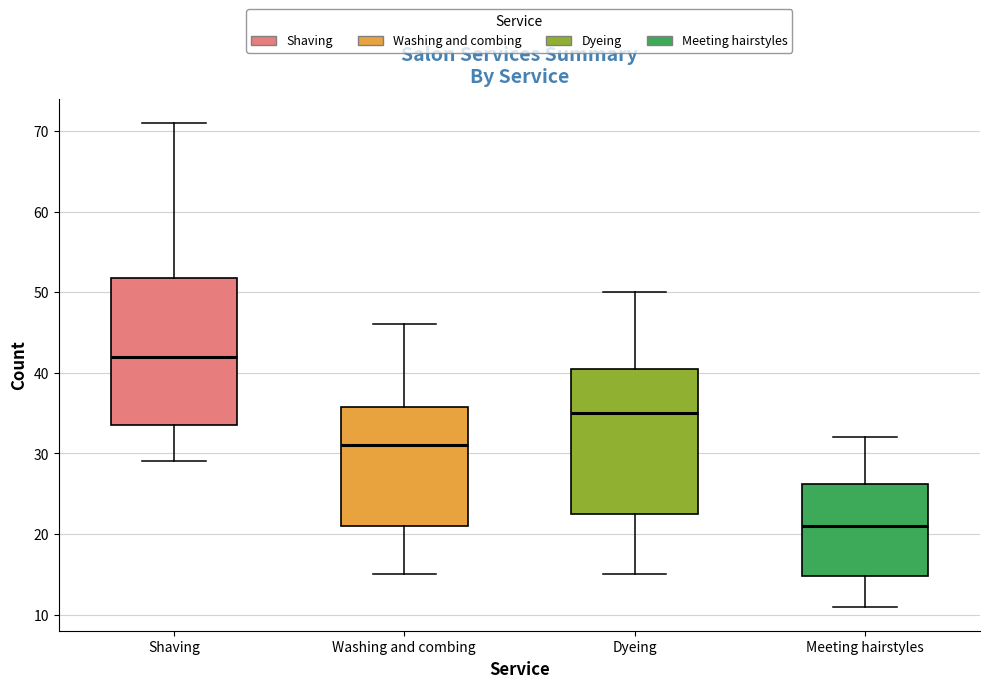

Where does the median line of the box for Meeting hairstyles sit on the y-axis? The values are not printed on the chart, so give them approximately, as read against the axis.

21